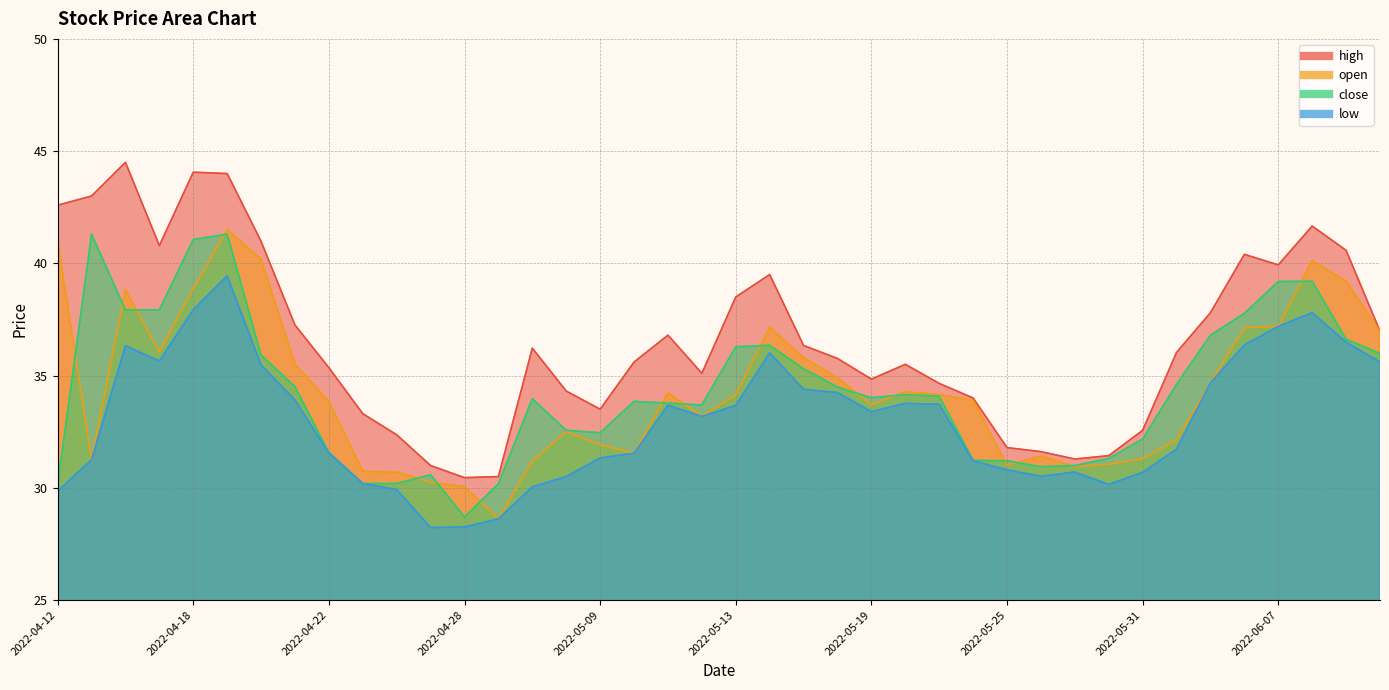

At how many categories does at least one series exceed 35?

25